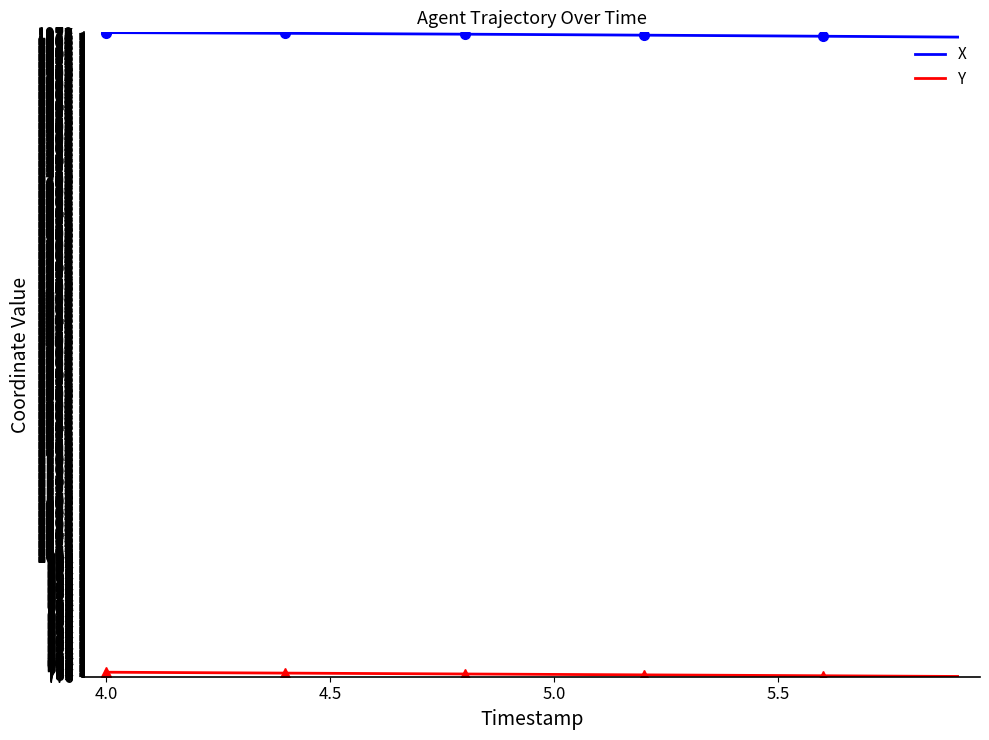

What is the average value of the Y series?

779.7